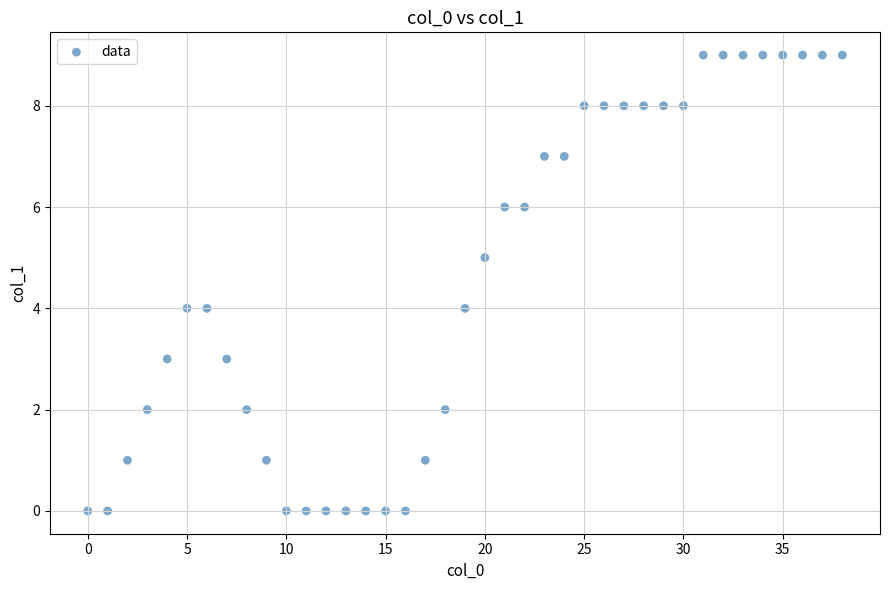

What is the range of Y values (max minus min)?

9